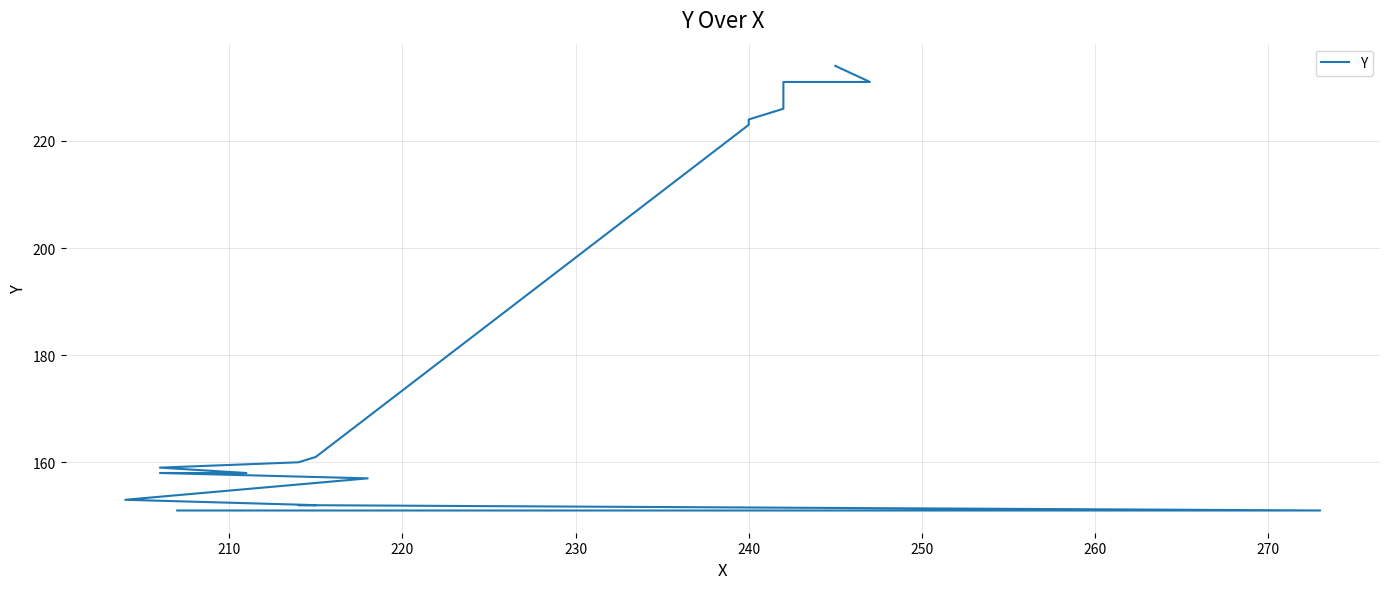

Is this an area chart (filled region under the line)?

No